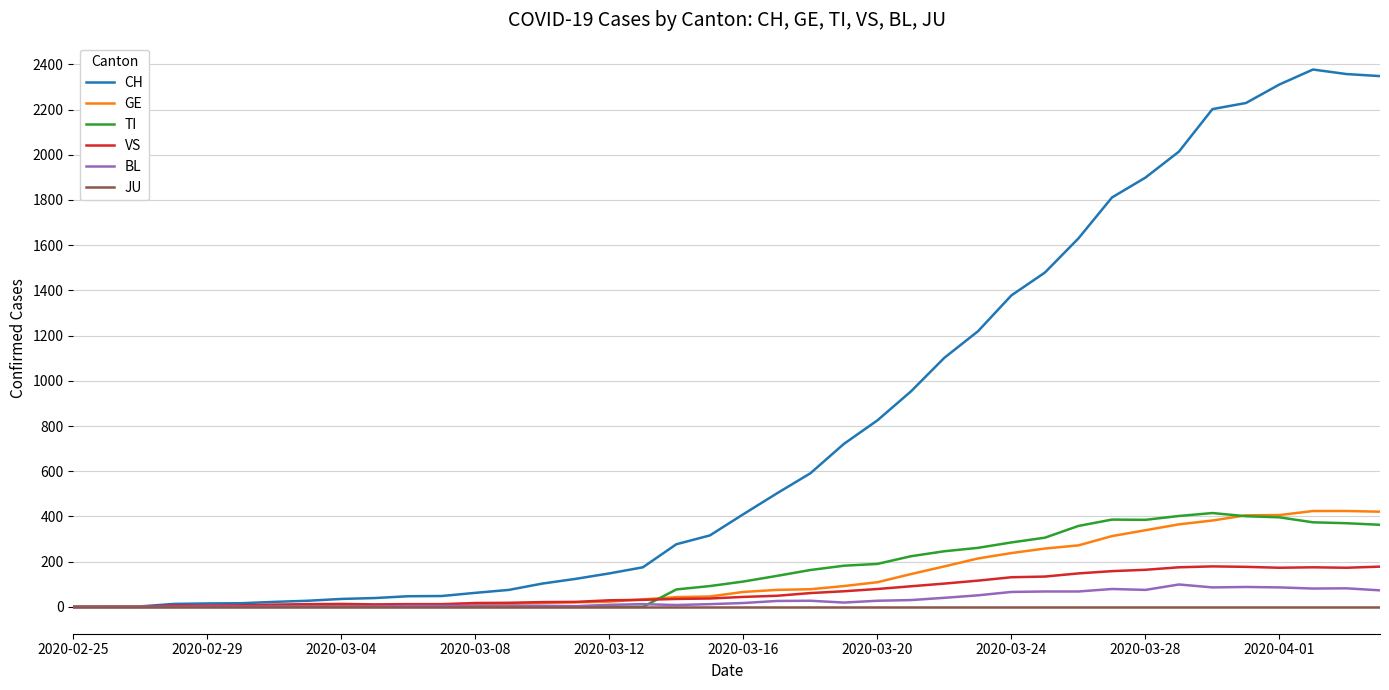

Which series has the largest range (max minus min)?

CH